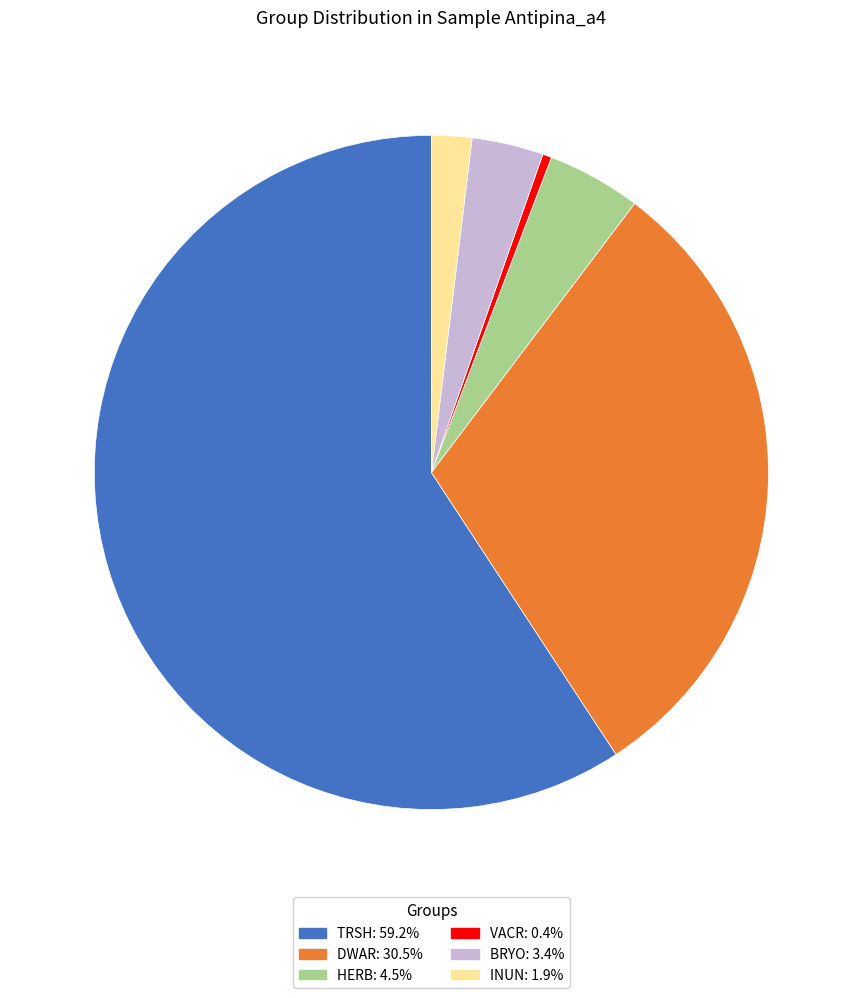

Is the sum of HERB and BRYO greater than half?

No